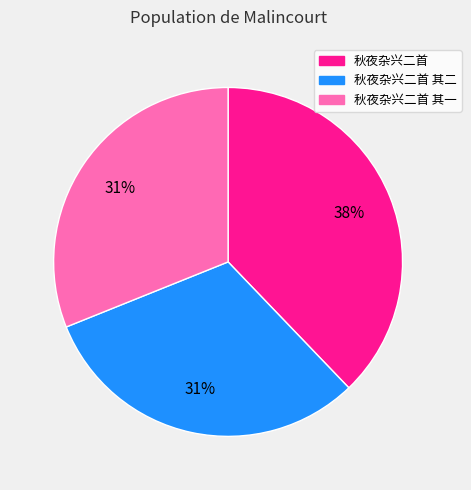

To the nearest percent, what is the difference between the largest and smallest slice percentages?

7%